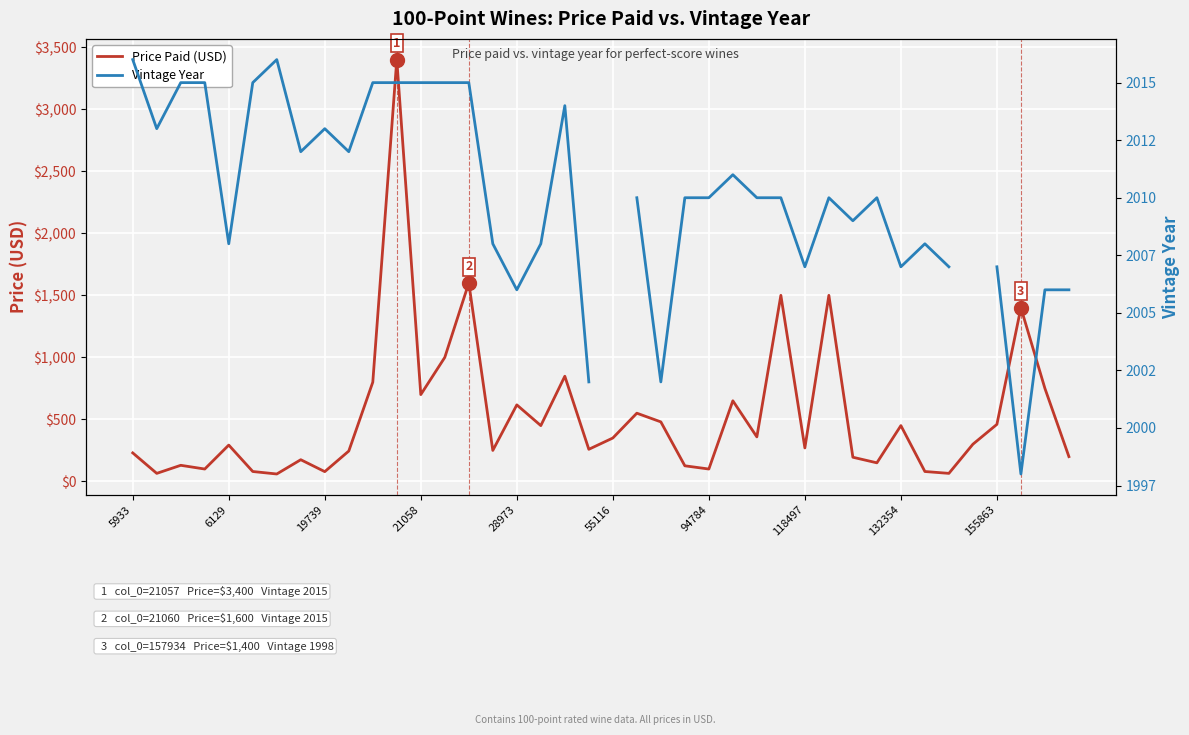

List the series in order of their peak value, highest first.

Price Paid (USD), Vintage Year